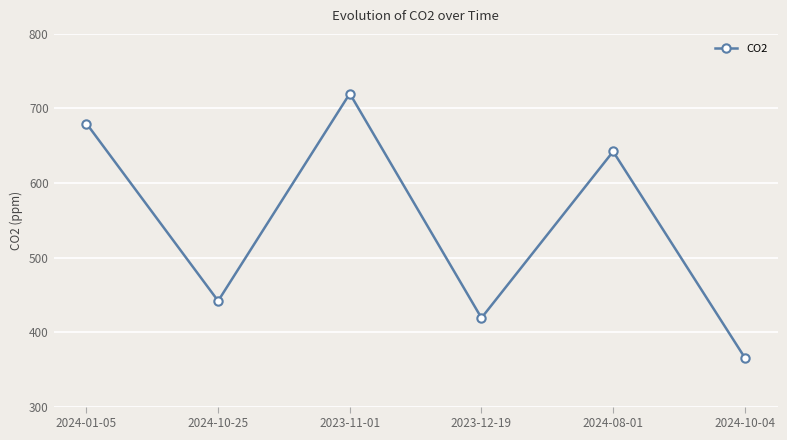

Rank the categories by value from lowest to highest.

2024-10-04, 2023-12-19, 2024-10-25, 2024-08-01, 2024-01-05, 2023-11-01